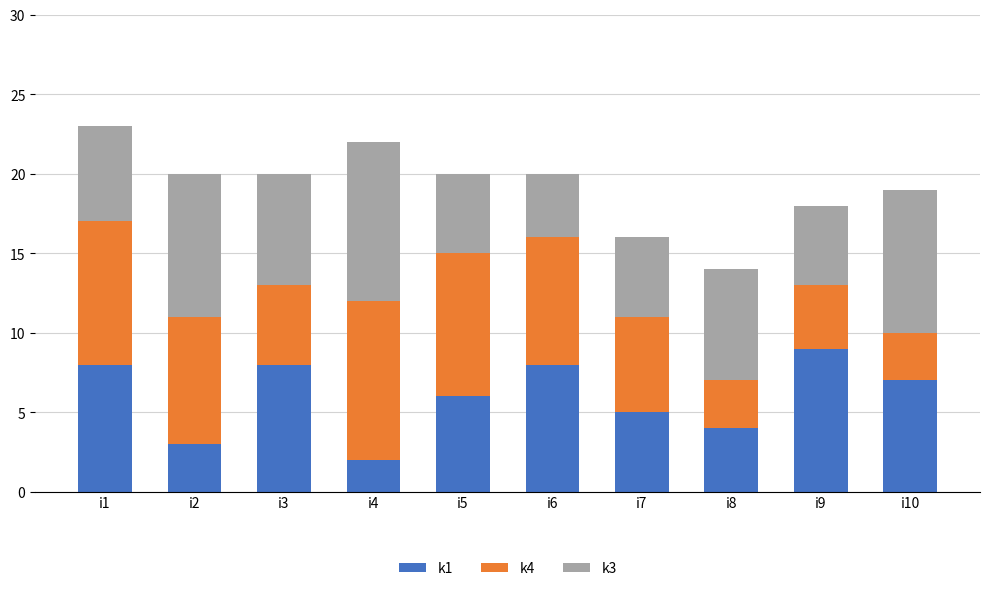

Are the bars grouped side by side (vs. stacked)?

No